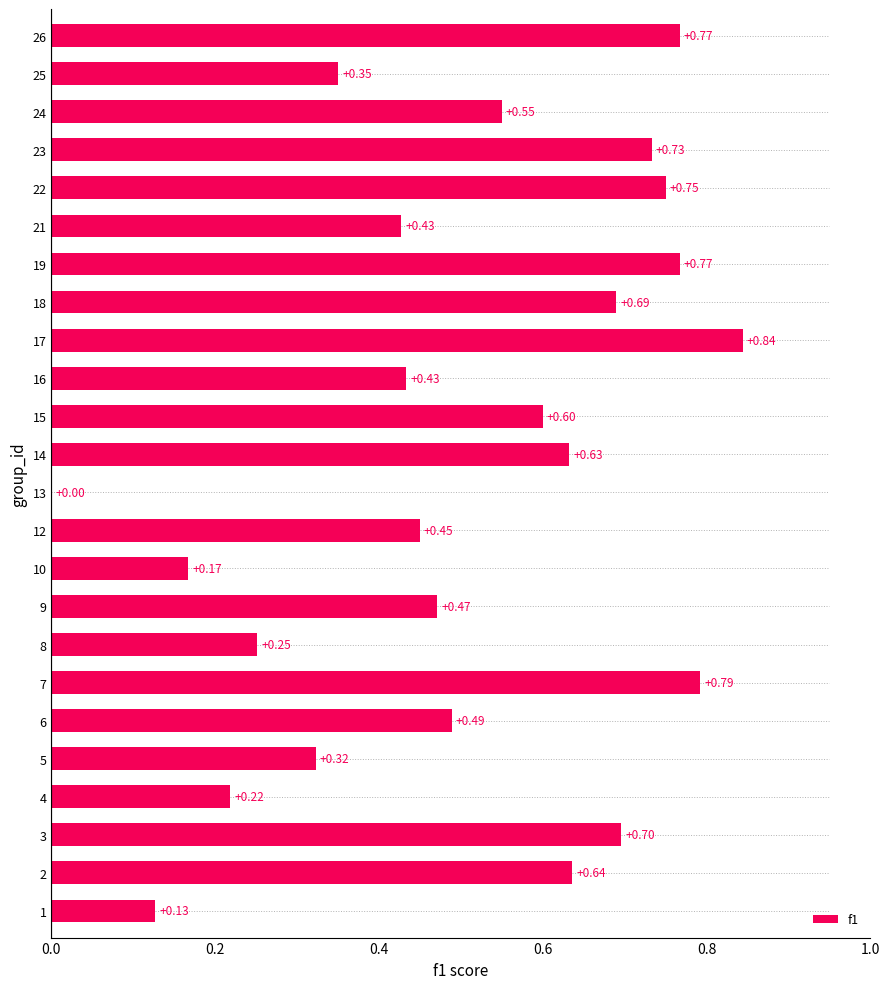

How many positive values are there?

23